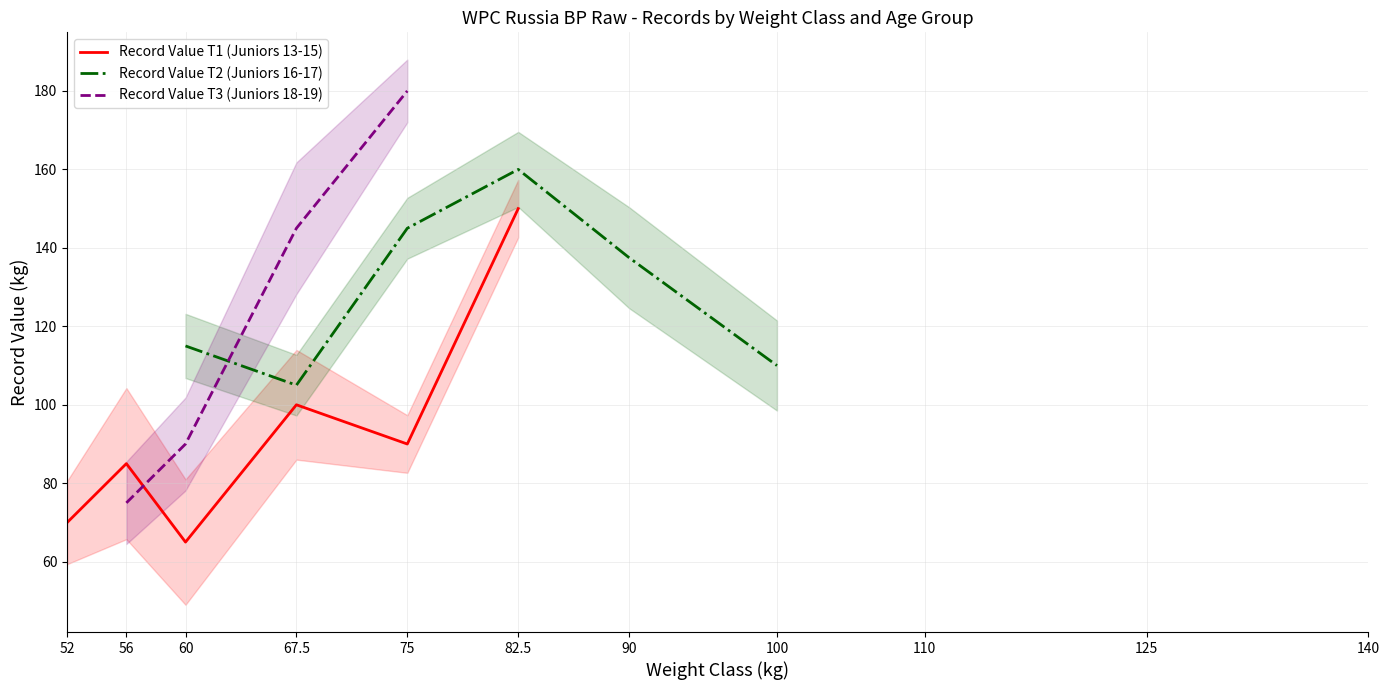

At 75, list the series in order from smallest to largest.

Record Value T1 (Juniors 13-15), Record Value T2 (Juniors 16-17), Record Value T3 (Juniors 18-19)